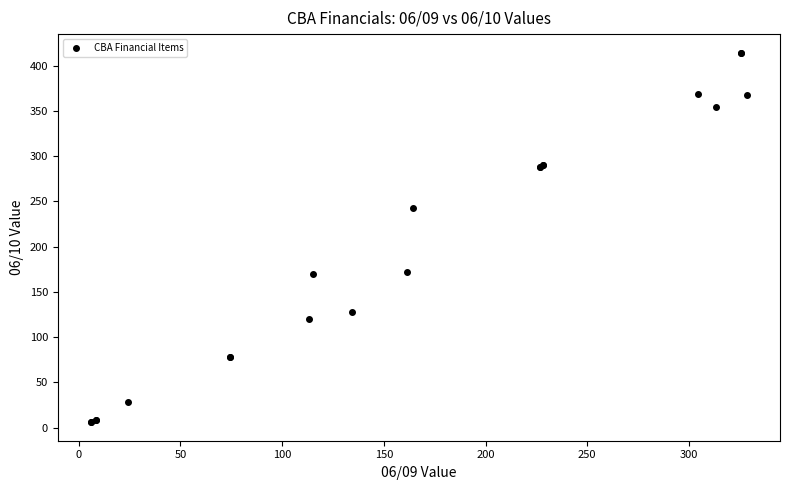

What Y value in the scatter plot is closest to 210?

242.9